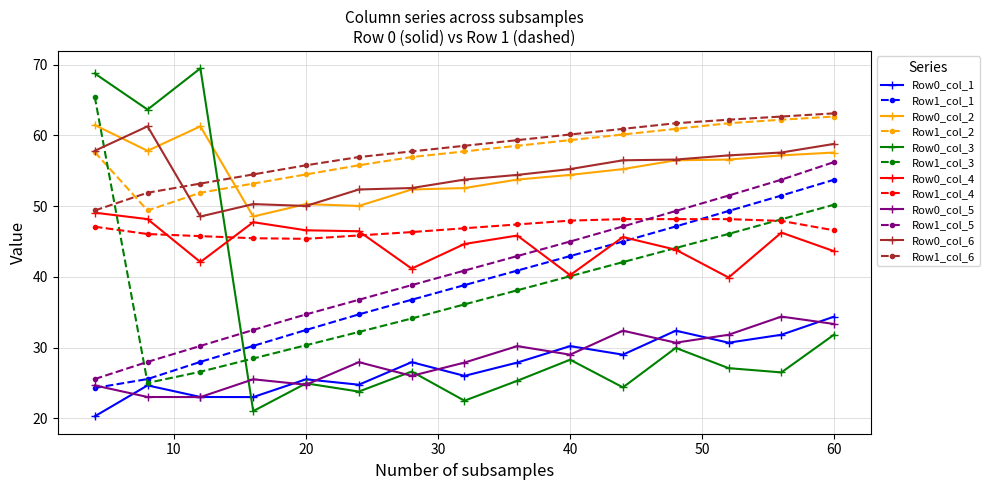

What is the value of the Row0_col_4 point at the 12th from the left?

43.8